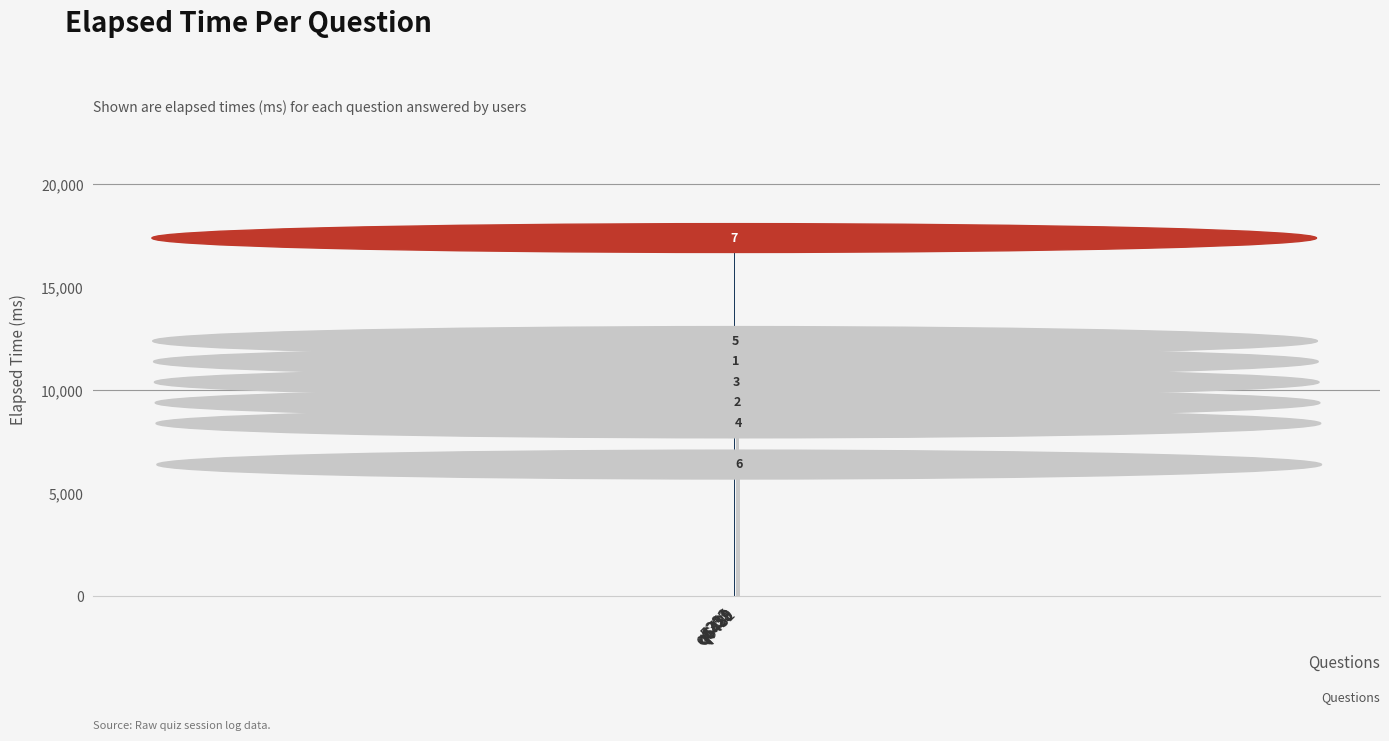

How many bars are there in total?

7